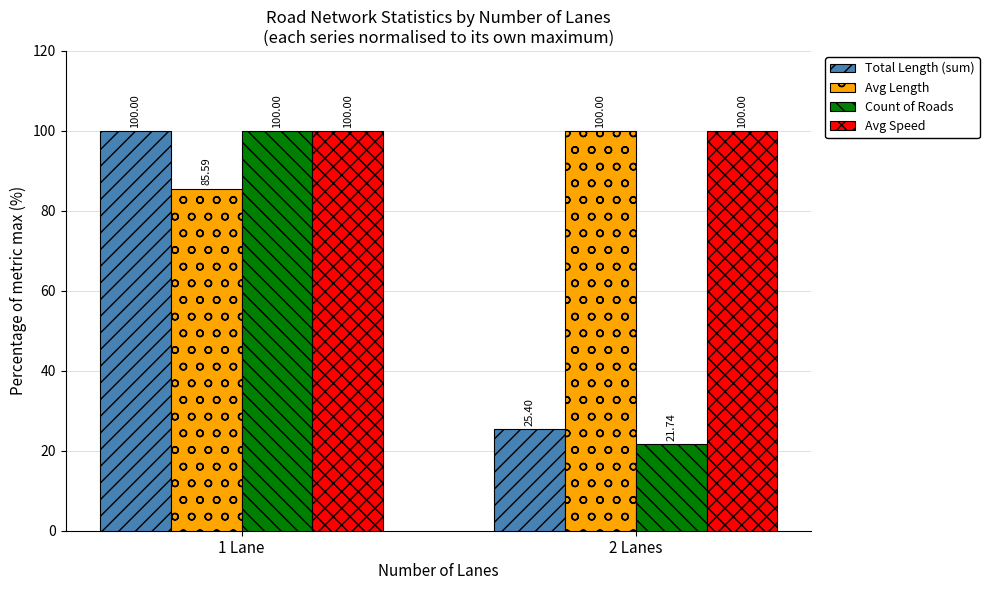

List the labels in order of Avg Length value, largest first.

2 Lanes, 1 Lane